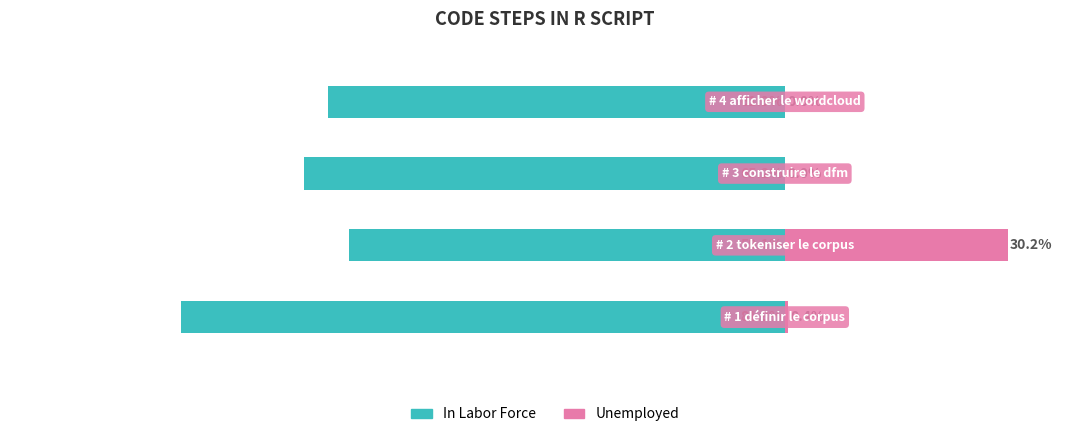

What is the minimum value shown in the chart?

-81.8